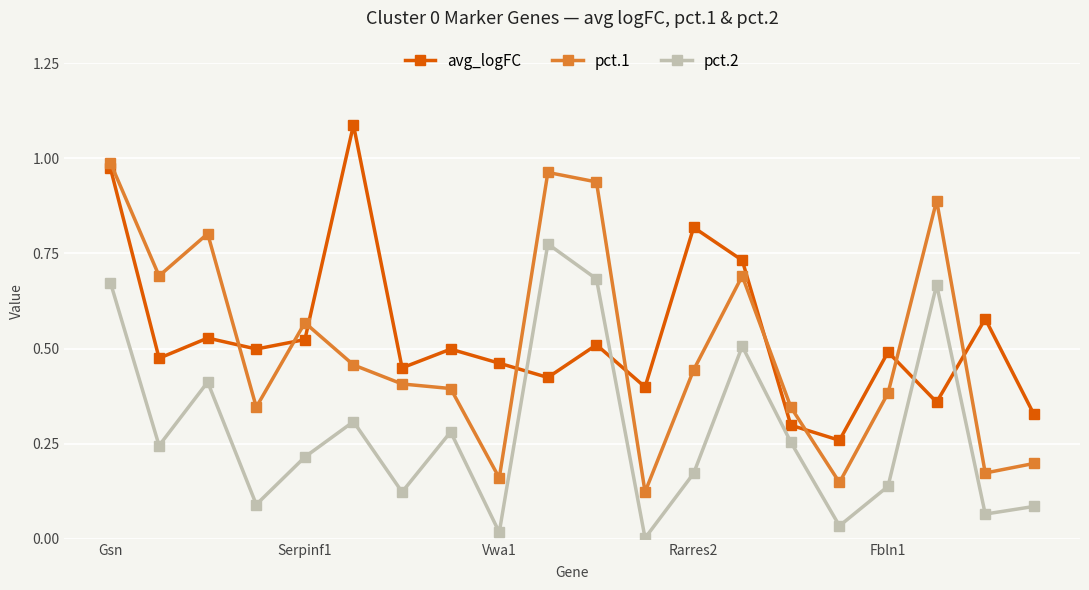

Which series has the widest spread of values?

pct.1